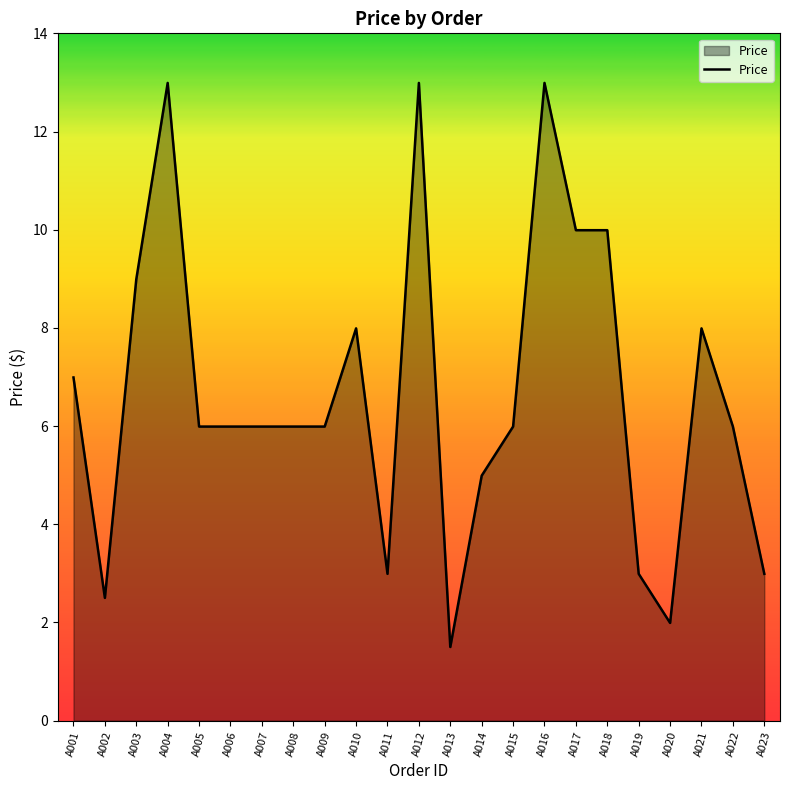

Which category has the lowest value across all series?

A013